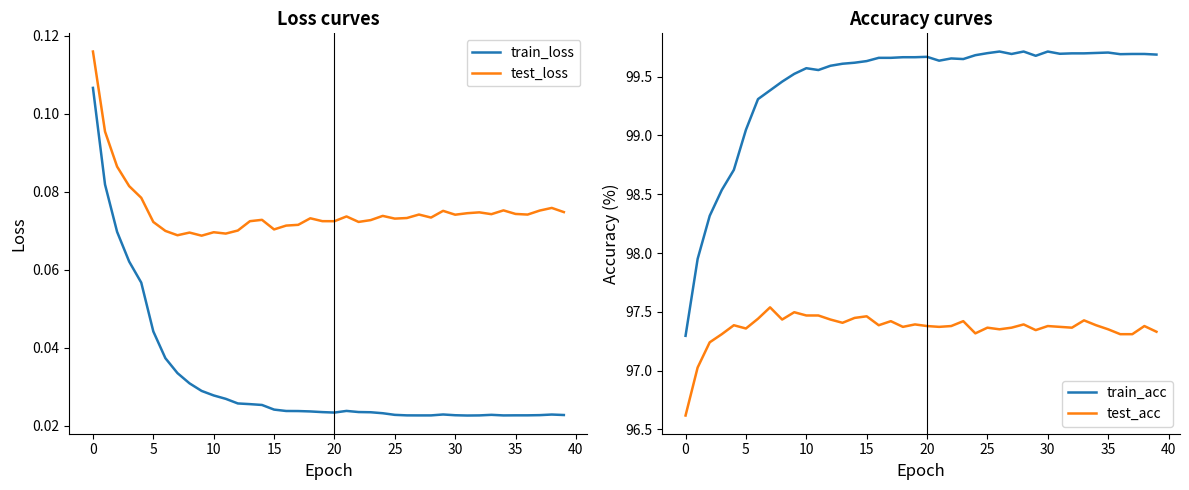

How many lines are shown in the chart?

4